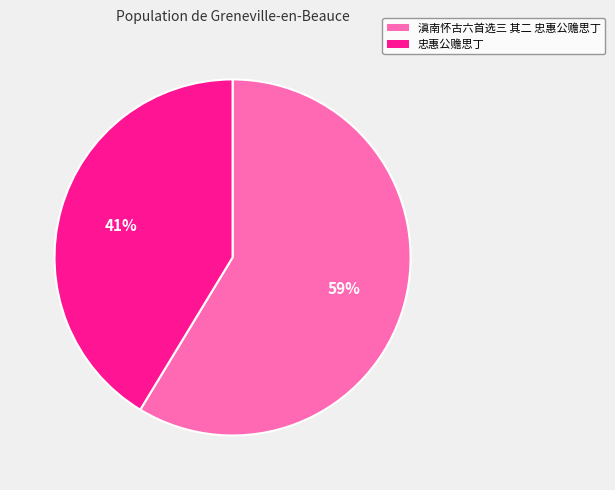

Is 忠惠公赡思丁 the majority of the pie?

No